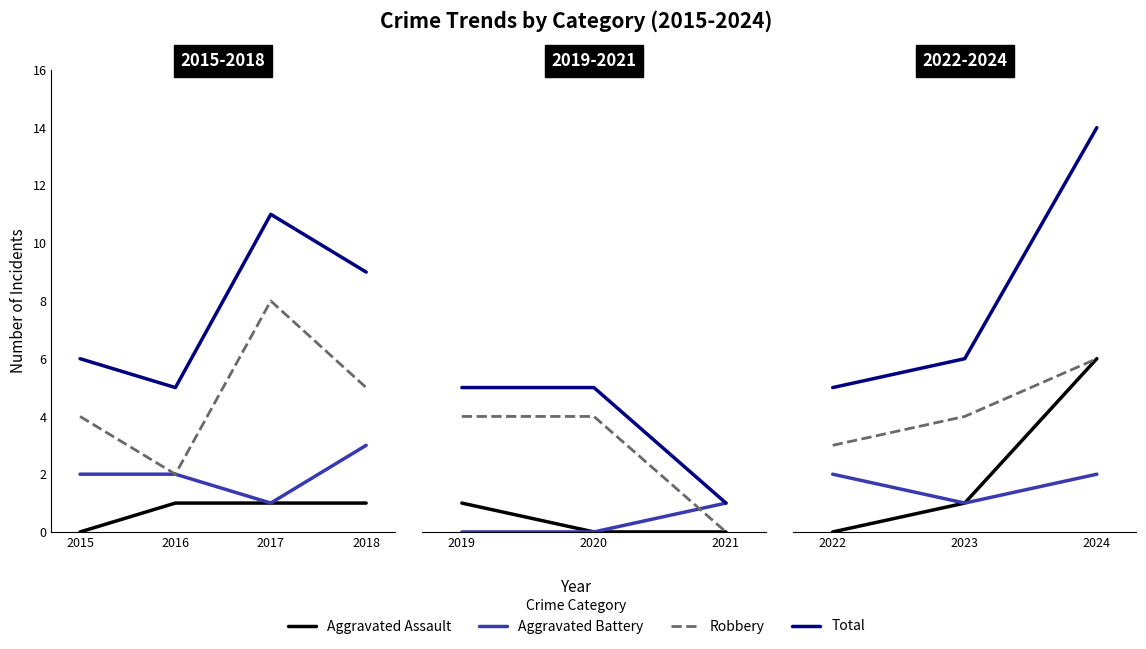

The Aggravated Assault series shows 0 at 2023. True or false?

False